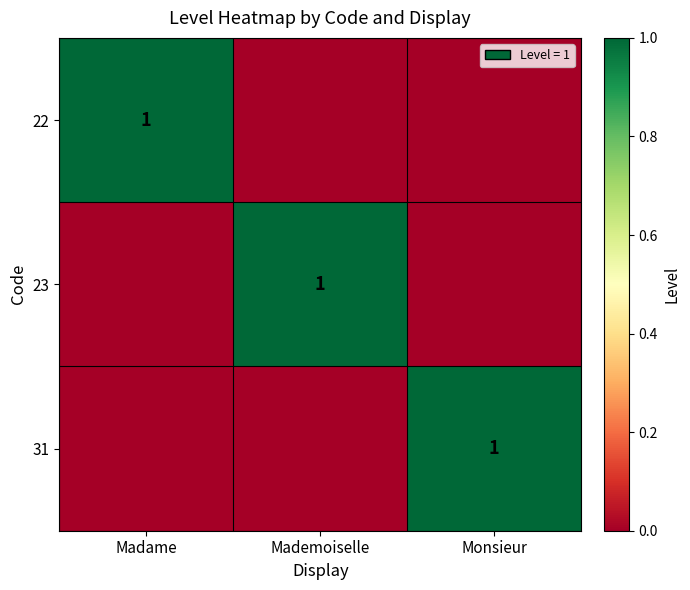

Which category has the highest value in the 31 series?

Monsieur